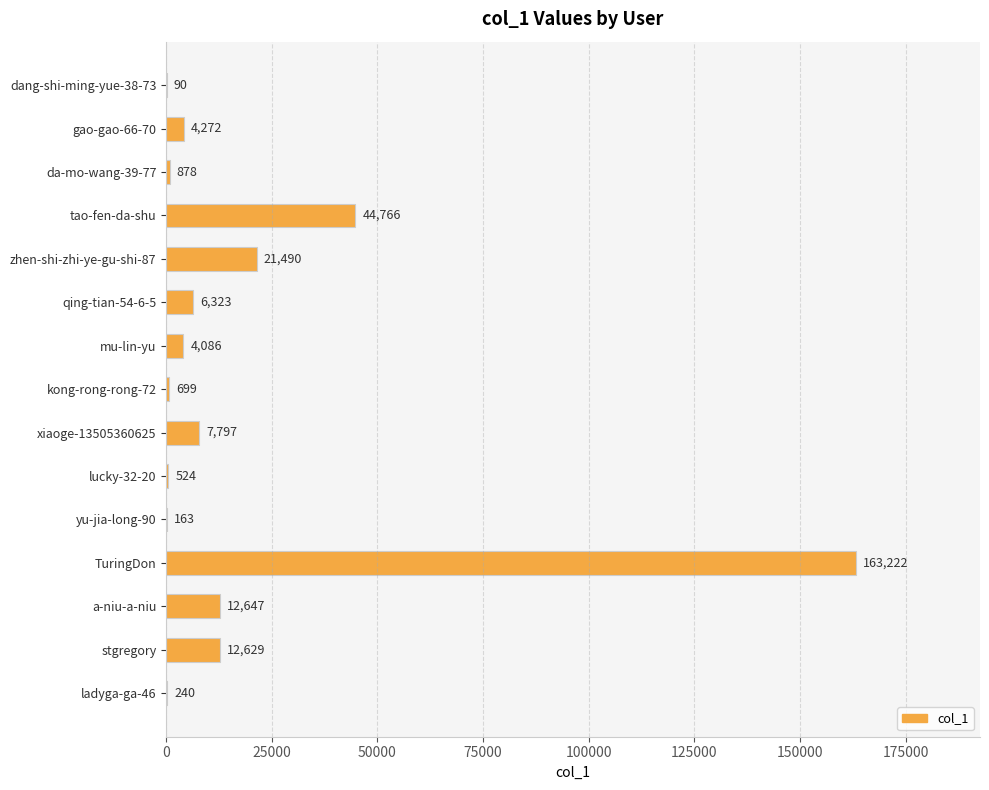

What is the change in value from gao-gao-66-70 to kong-rong-rong-72?

-3573